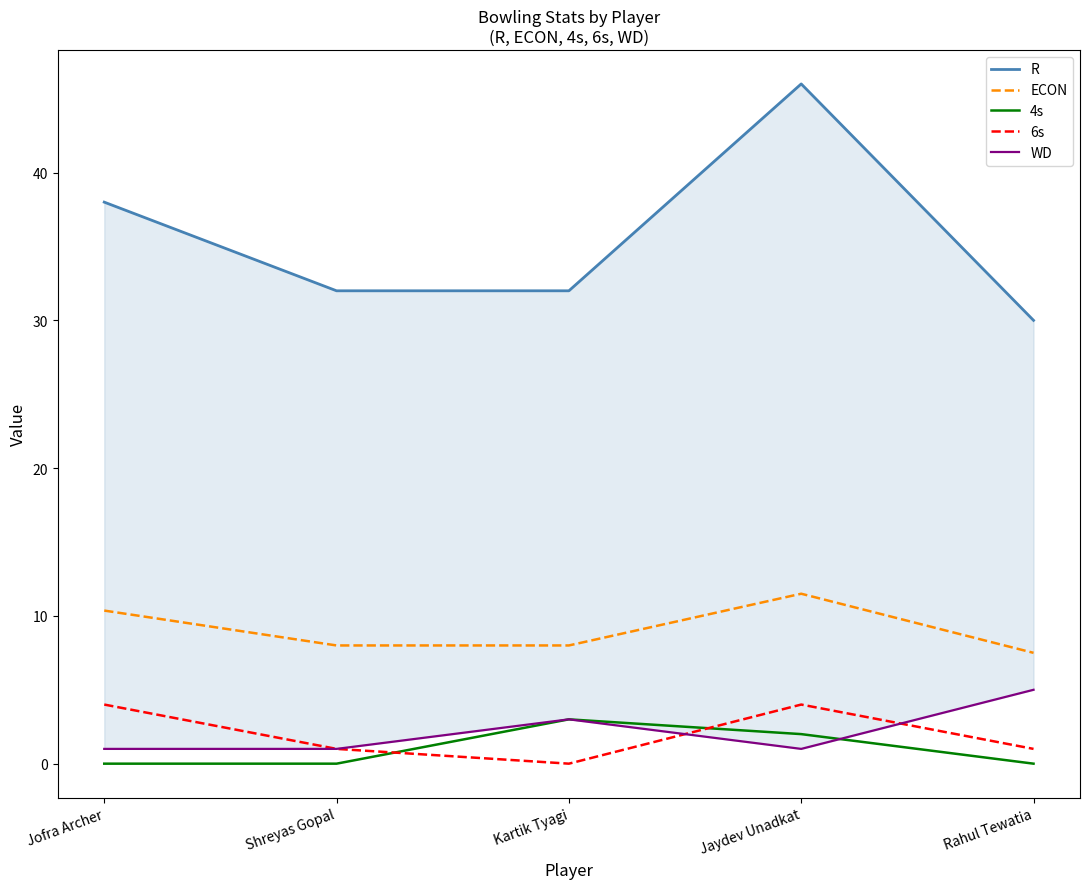

Between which two adjacent categories do 4s and WD first intersect?

Jaydev Unadkat and Rahul Tewatia